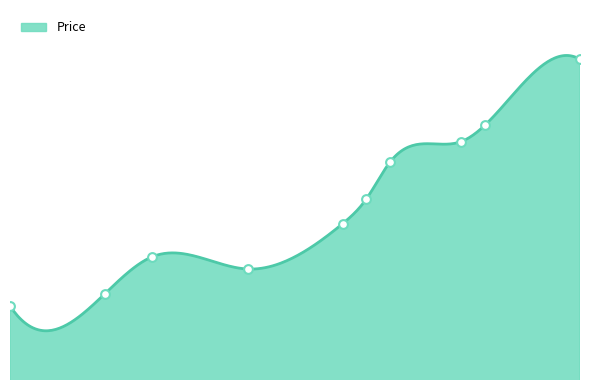

Between 4100 and 5000, which is larger?

5000